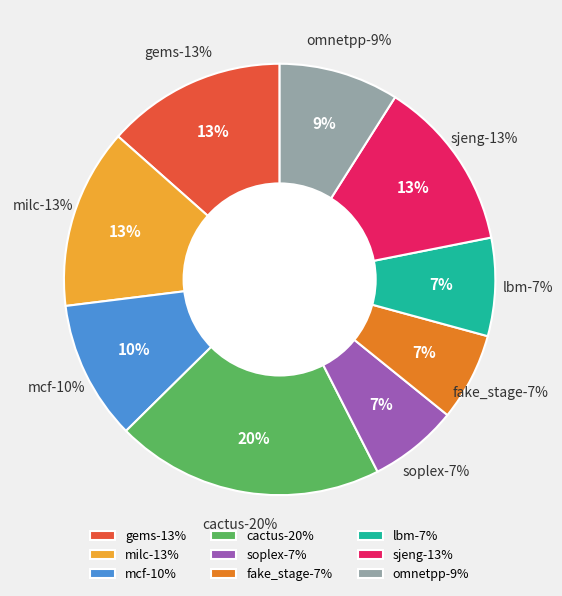

To the nearest percent, what portion does soplex represent?

7%